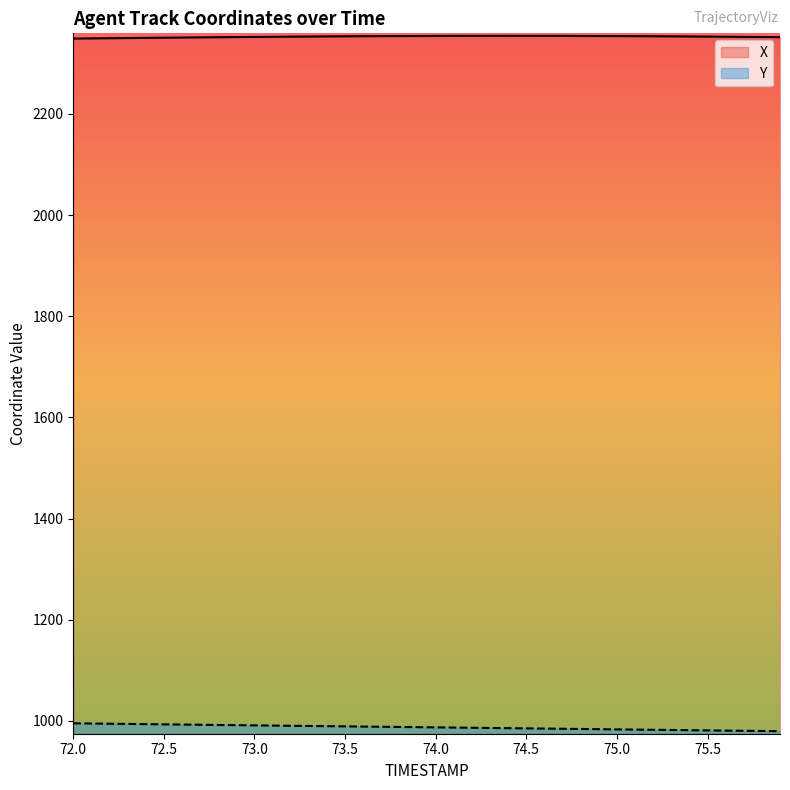

In X, how many points are higher than both neighbors (excluding endpoints)?

1